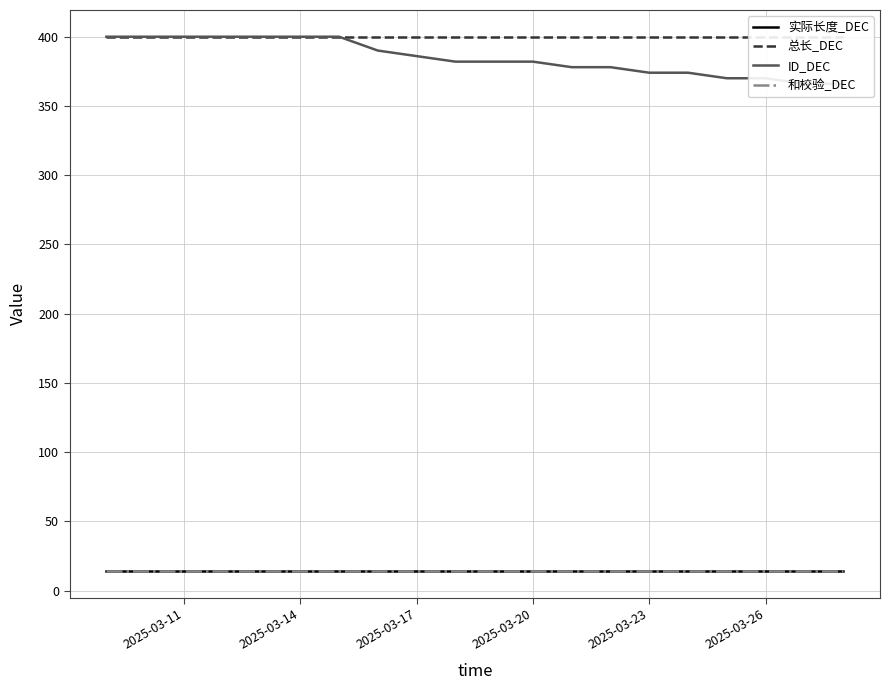

At which category does the chart reach its peak across all series?

2025-03-11